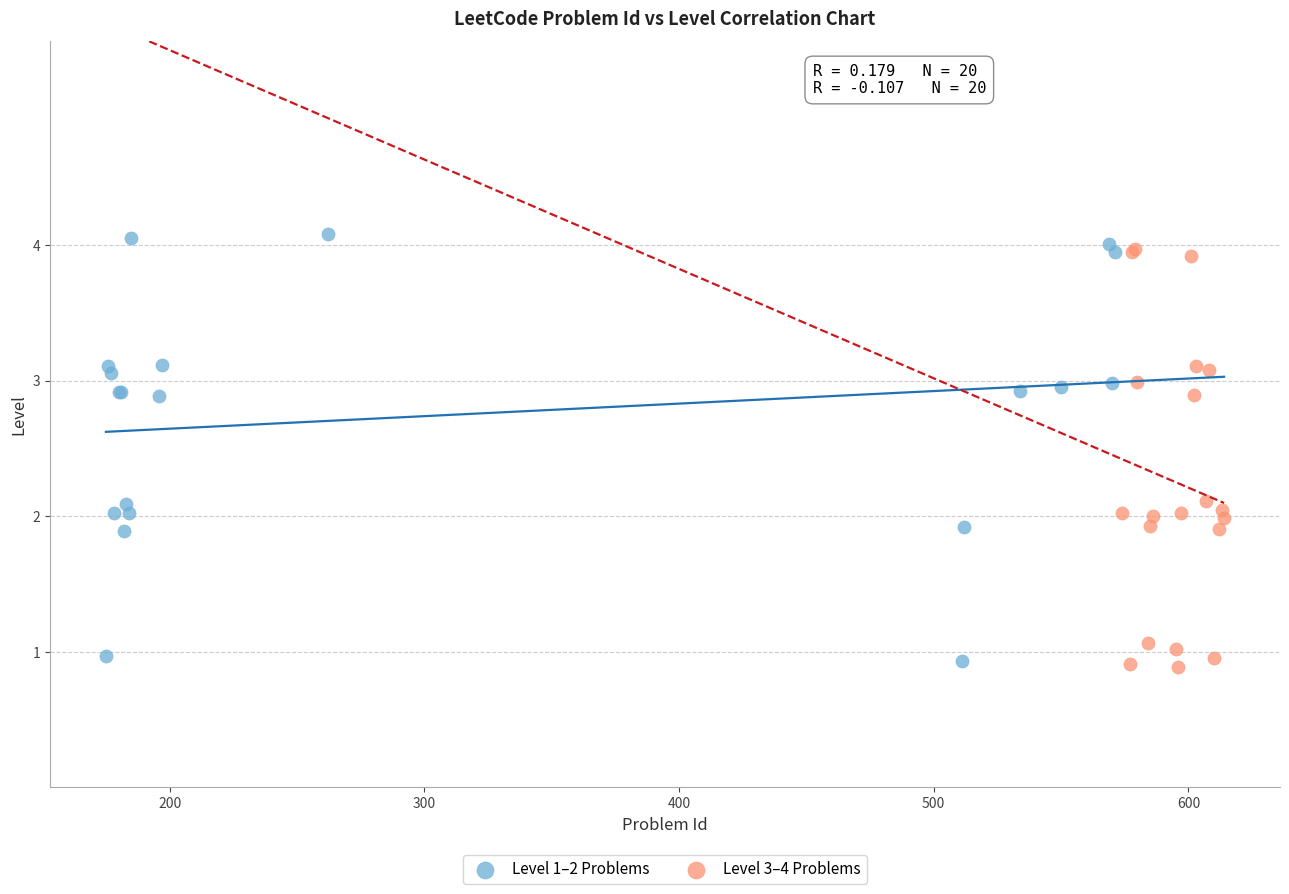

Which series reaches the maximum Y coordinate?

Level 1–2 Problems